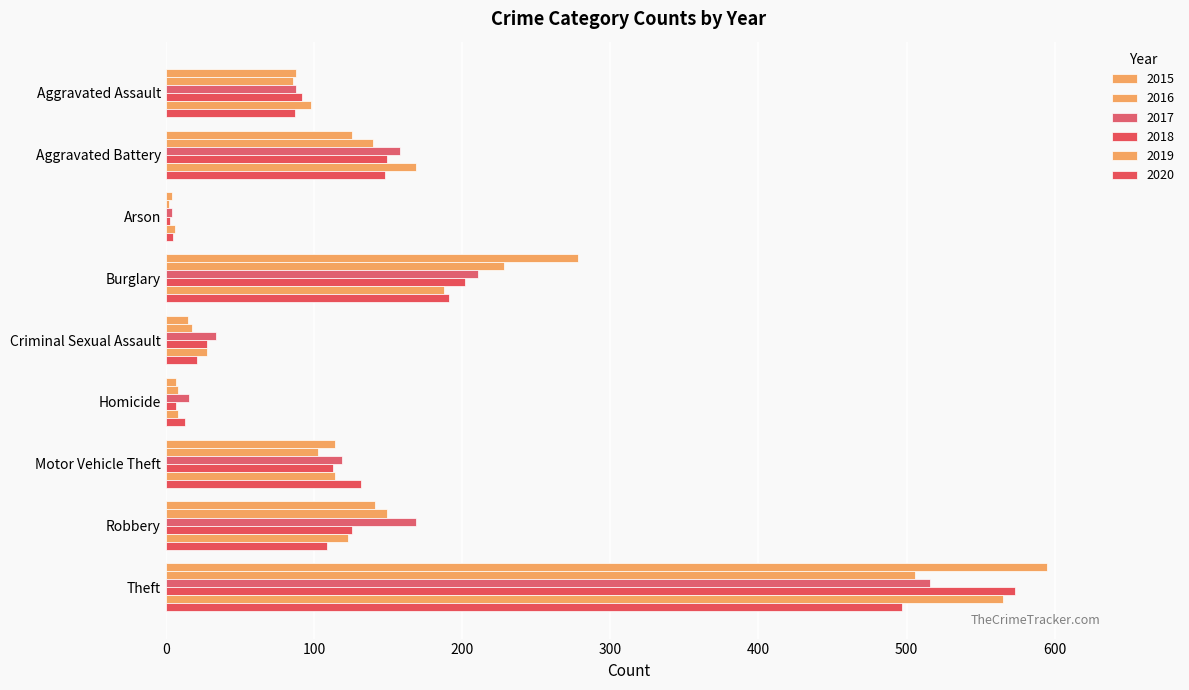

Reading right to left, what are all the values shown in this chart?

2015: Theft=595	Robbery=141	Motor Vehicle Theft=114	Homicide=7	Criminal Sexual Assault=15	Burglary=278	Arson=4	Aggravated Battery=126	Aggravated Assault=88
2016: Theft=506	Robbery=149	Motor Vehicle Theft=103	Homicide=8	Criminal Sexual Assault=18	Burglary=228	Arson=2	Aggravated Battery=140	Aggravated Assault=86
2017: Theft=516	Robbery=169	Motor Vehicle Theft=119	Homicide=16	Criminal Sexual Assault=34	Burglary=211	Arson=4	Aggravated Battery=158	Aggravated Assault=88
2018: Theft=573	Robbery=126	Motor Vehicle Theft=113	Homicide=7	Criminal Sexual Assault=28	Burglary=202	Arson=3	Aggravated Battery=149	Aggravated Assault=92
2019: Theft=565	Robbery=123	Motor Vehicle Theft=114	Homicide=8	Criminal Sexual Assault=28	Burglary=188	Arson=6	Aggravated Battery=169	Aggravated Assault=98
2020: Theft=497	Robbery=109	Motor Vehicle Theft=132	Homicide=13	Criminal Sexual Assault=21	Burglary=191	Arson=5	Aggravated Battery=148	Aggravated Assault=87